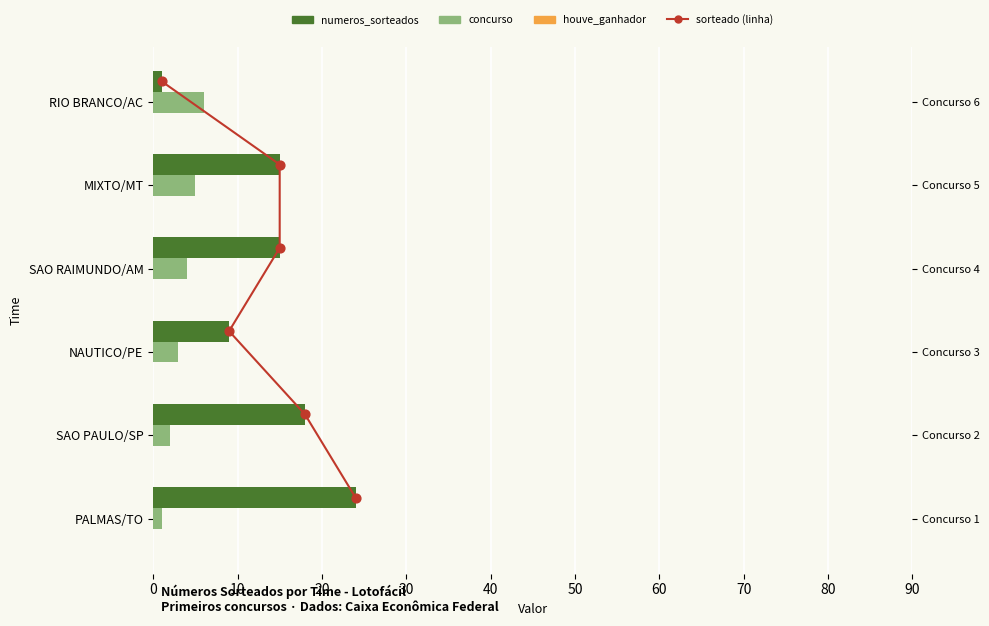

Is the value of concurso at RIO BRANCO/AC greater than the value of numeros_sorteados at SAO PAULO/SP?

No